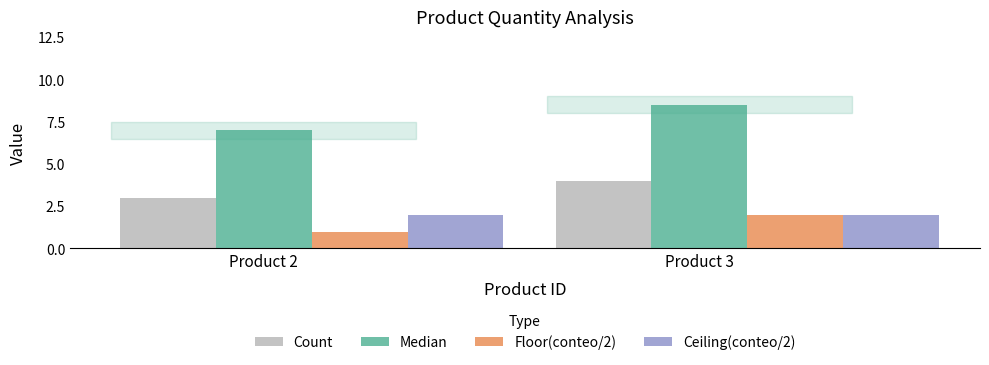

How many bars are there in total?

8